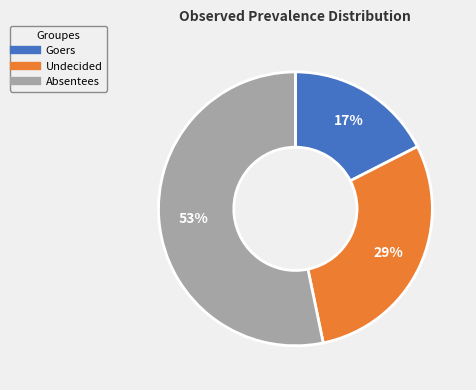

Is there any slice that represents more than half of the pie?

Yes